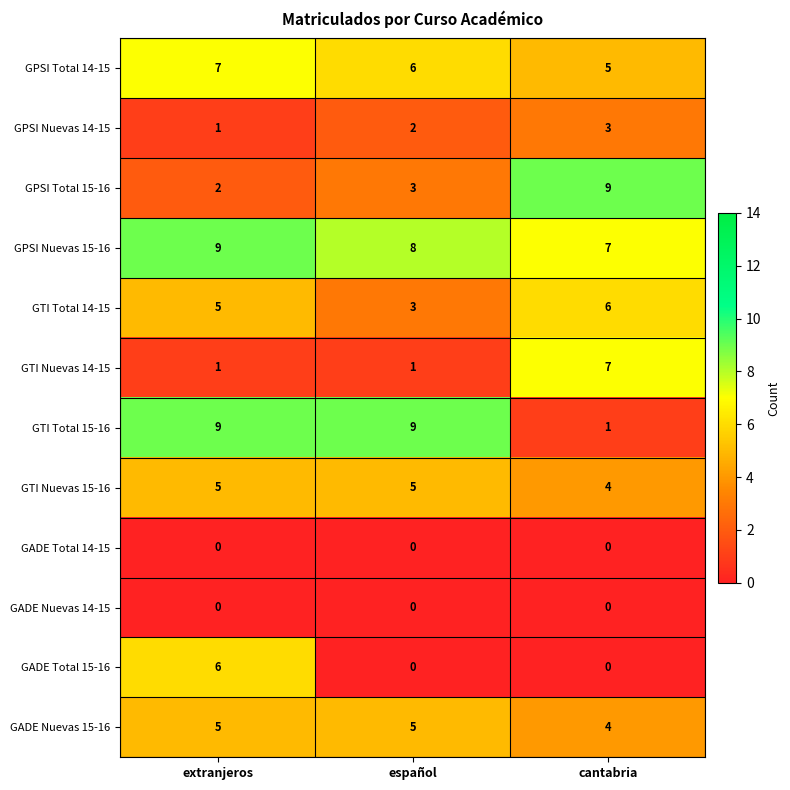

Which series has the largest total across all categories?

GPSI Nuevas 15-16